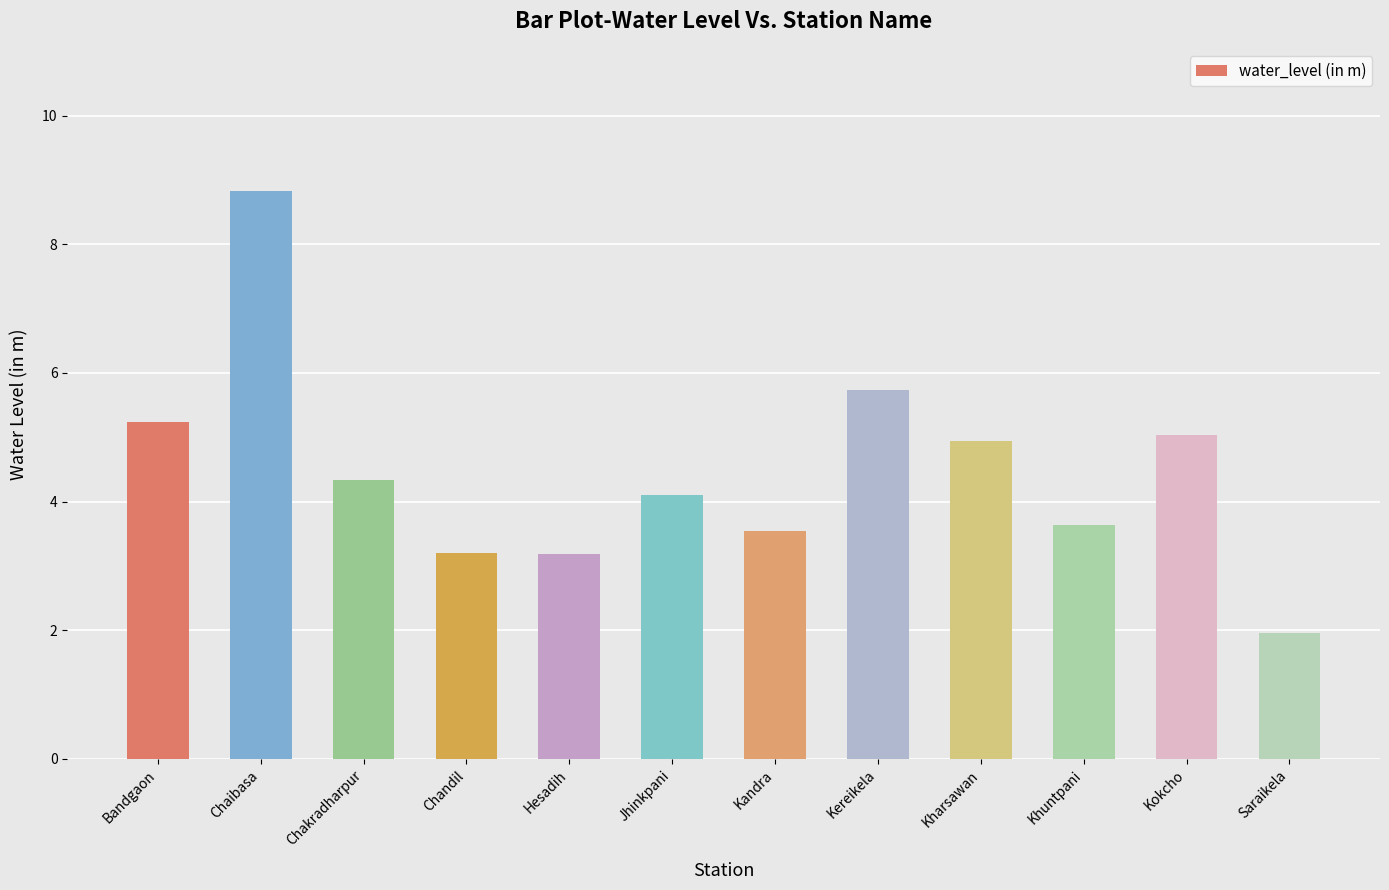

What is the label of the 1st bar from the left?

Bandgaon